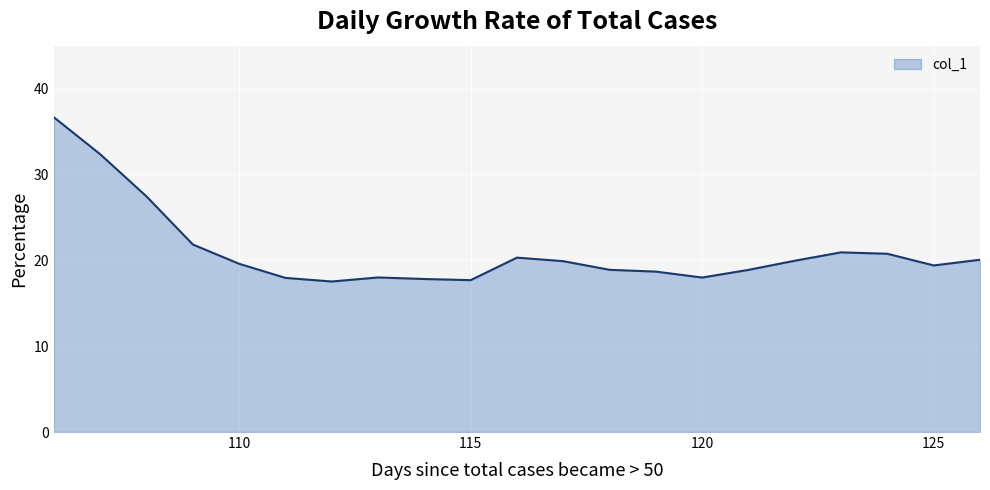

What is the minimum value shown in the chart?

17.5